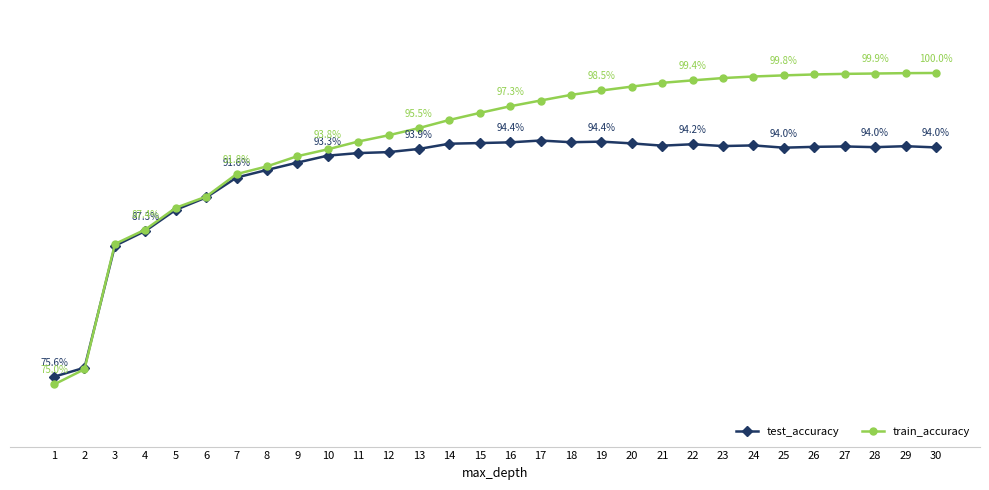

Is the value of test_accuracy at 18 greater than the value of train_accuracy at 3?

Yes